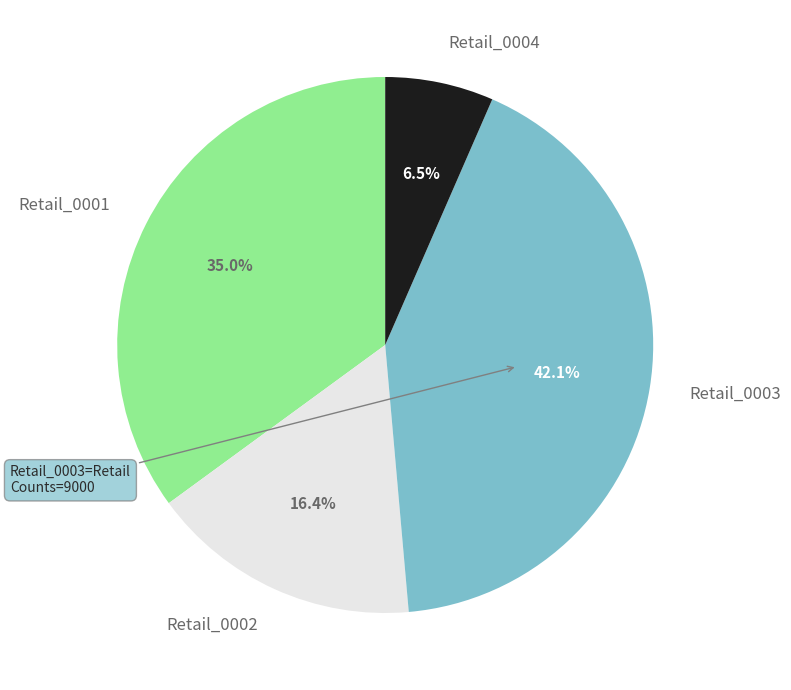

The Retail_0002 slice represents 16% of the pie. True or false?

True